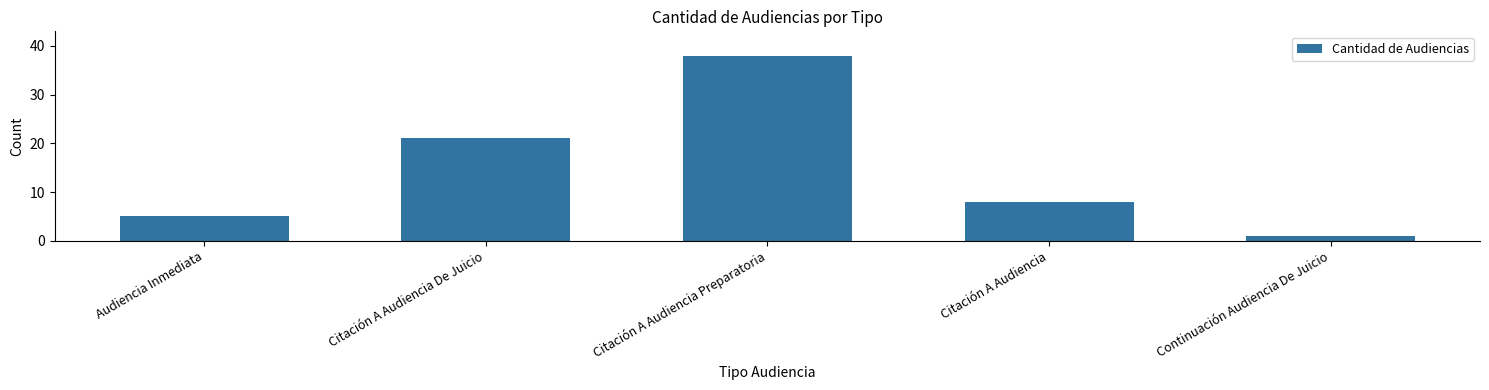

The value at Audiencia Inmediata is 7. True or false?

False